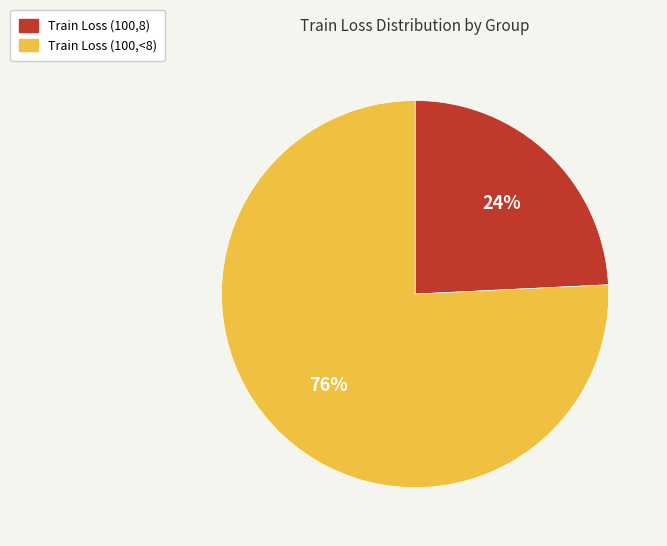

How many segments does this pie chart have?

2